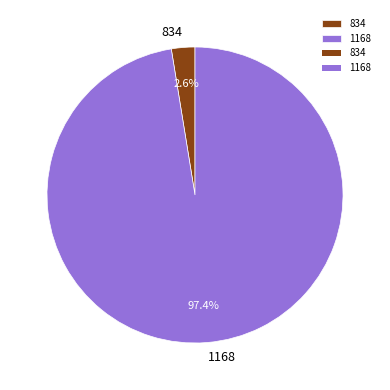

How many slices are in this pie chart?

2